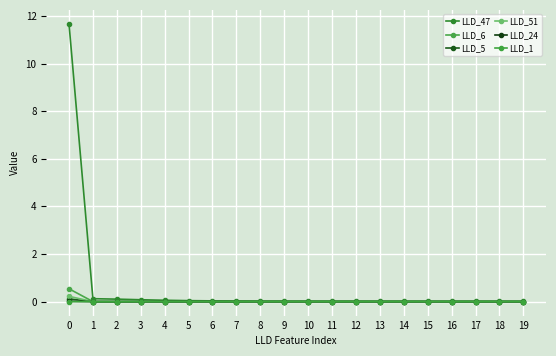

Rank the series by their maximum value, from lowest to highest.

LLD_1, LLD_24, LLD_5, LLD_51, LLD_6, LLD_47